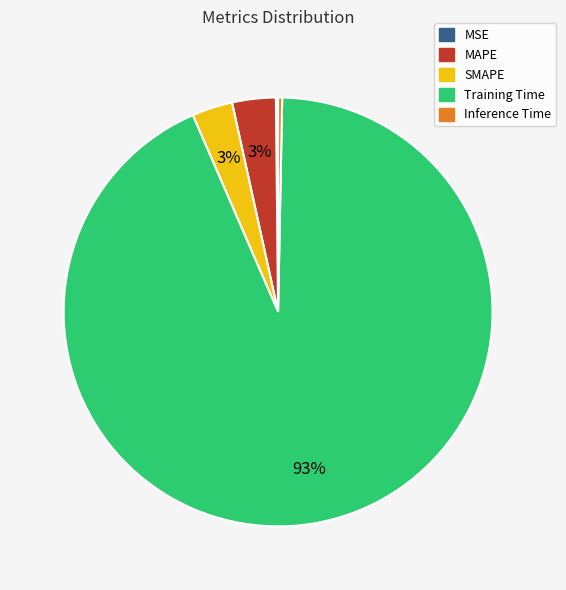

Which has a higher value, Training Time or MAPE?

Training Time